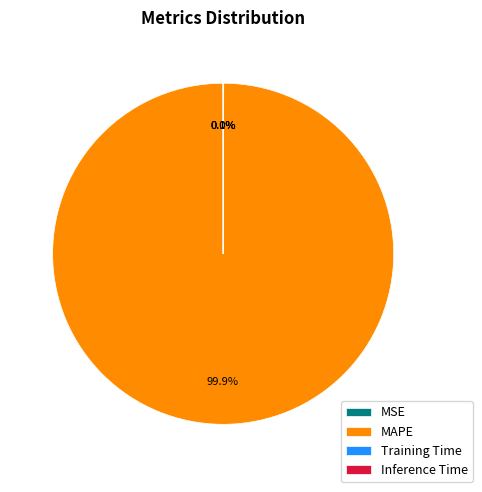

Does any single category account for the majority?

Yes